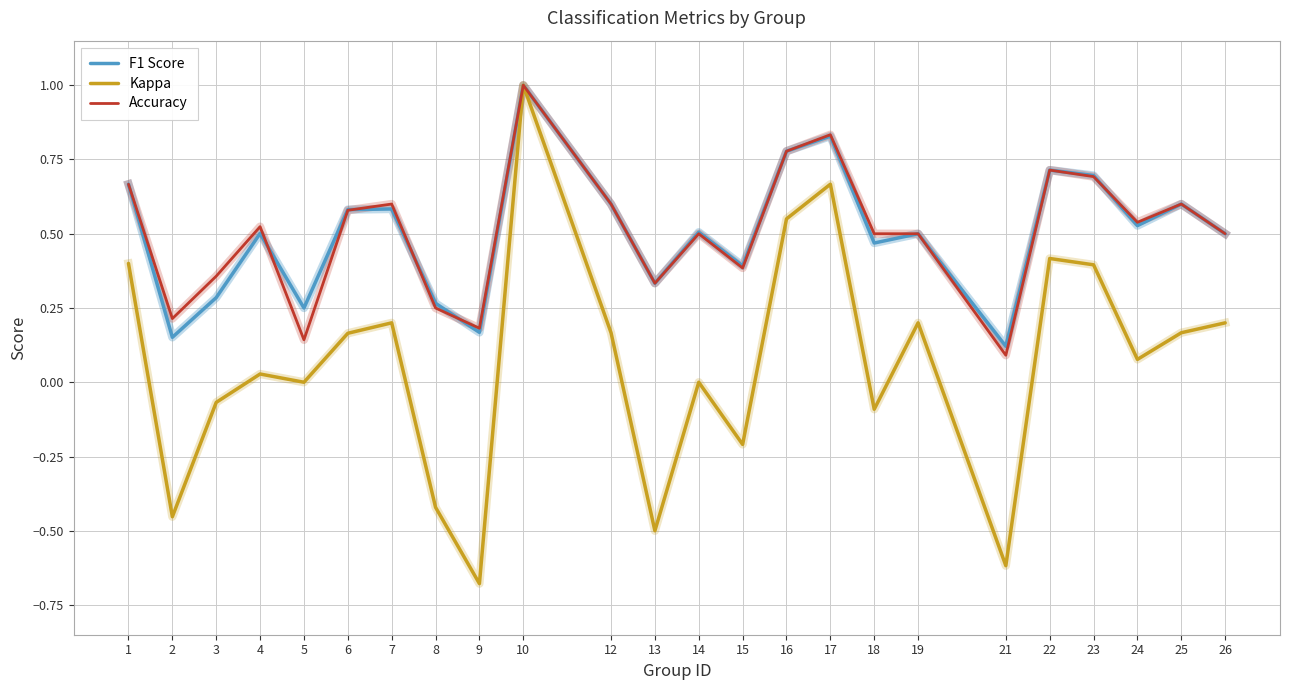

What is the difference between the highest and lowest values at 9?

0.9